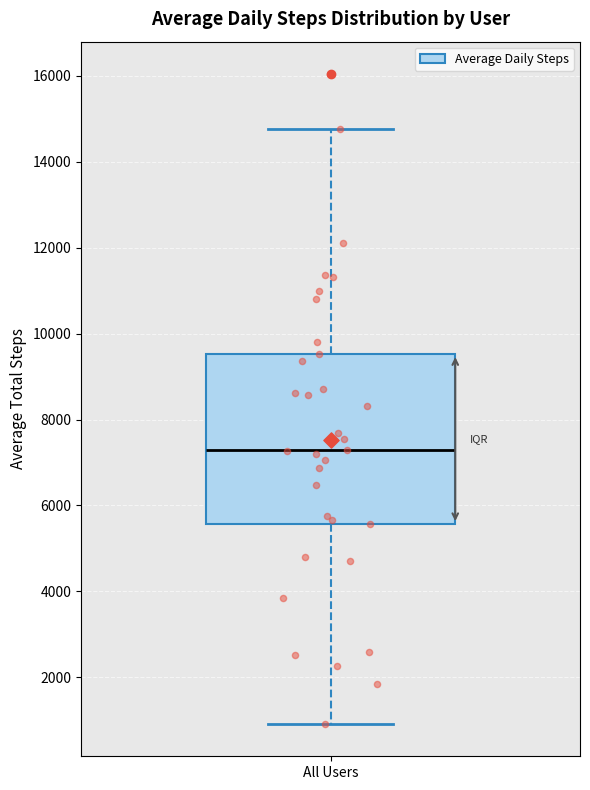

Transcribe this box plot: give where the median line is, the range the box spans, and where the two whiskers end, as read against the y-axis. The values are not printed on the chart, so give them approximately, as read against the axis.

median 7200, box 5600 to 9600, whiskers 1000 to 14800